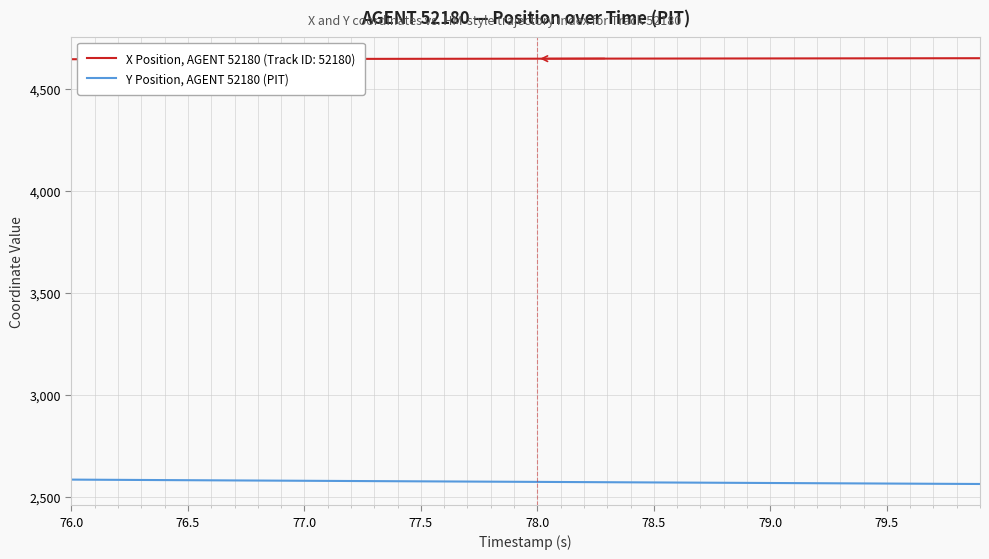

Which series has the largest total across all categories?

X Position, AGENT 52180 (Track ID: 52180)